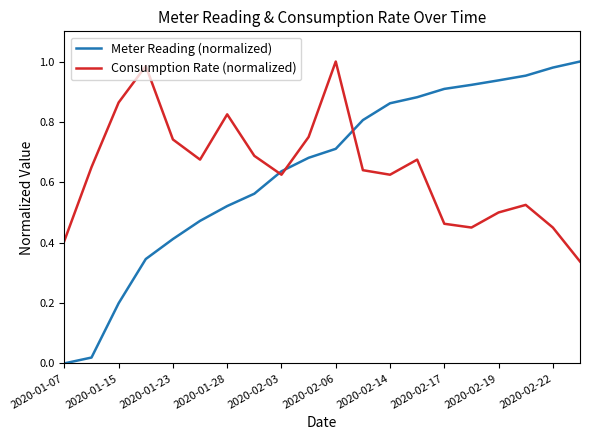

Count the number of data series in this chart.

2